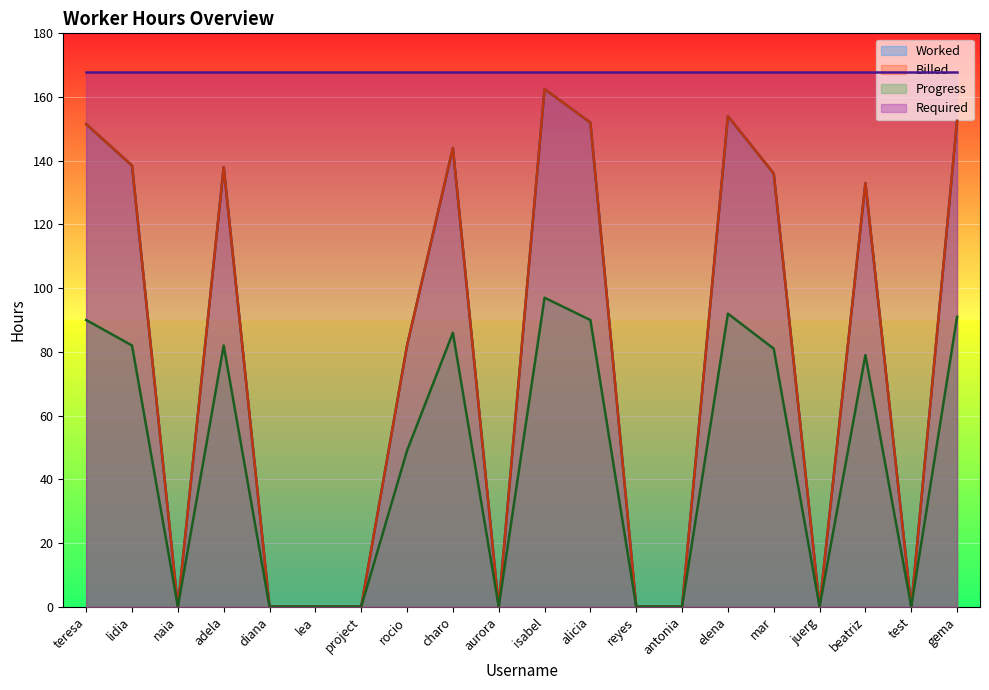

At which category does Billed reach its first local valley?

naia